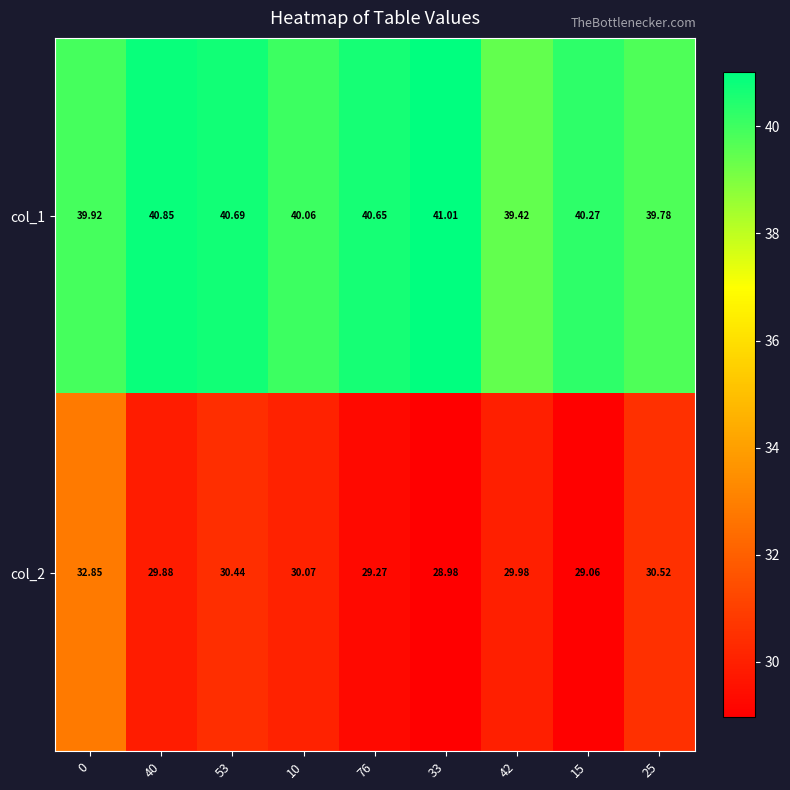

How many values in the col_1 series are below 40?

3